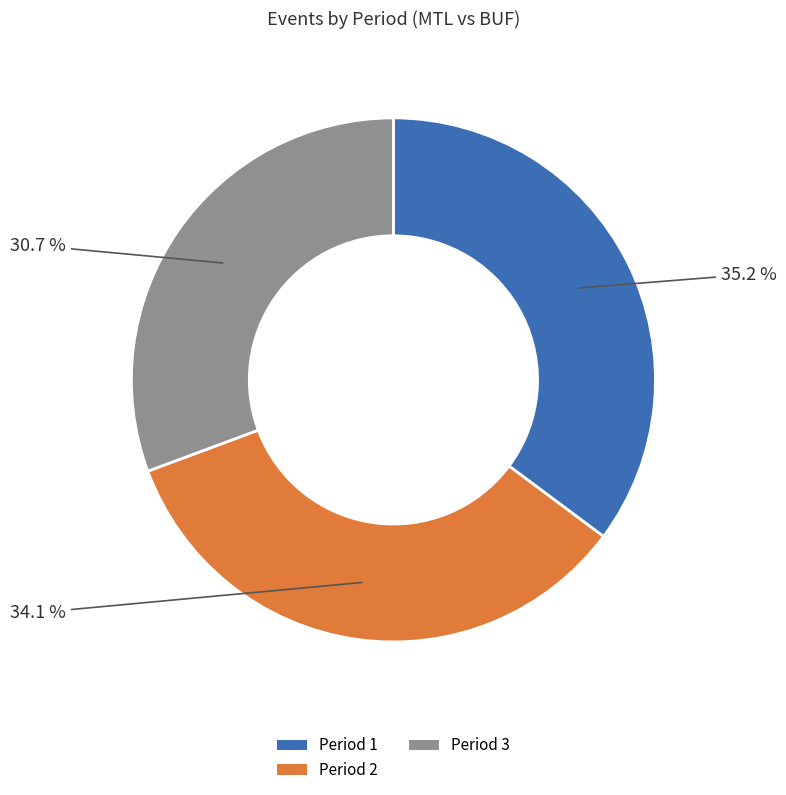

Combined, what portion of the pie is Period 3 and Period 1?

65.9%